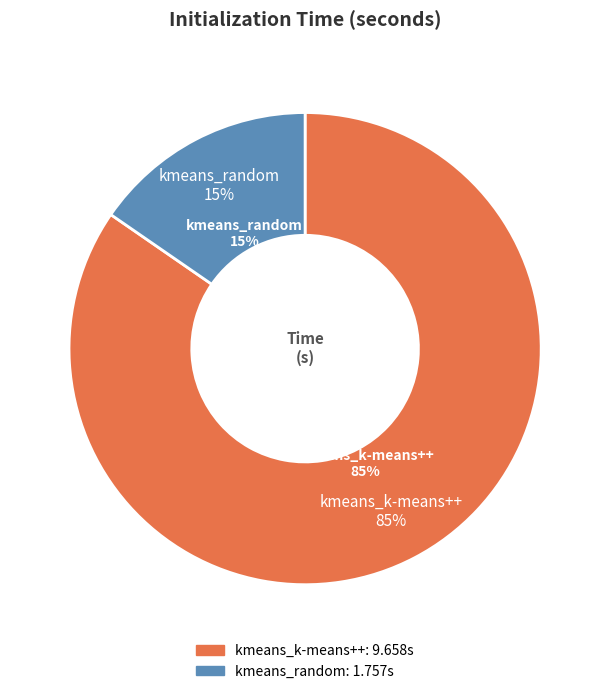

What is the smallest slice in the pie chart?

kmeans_random